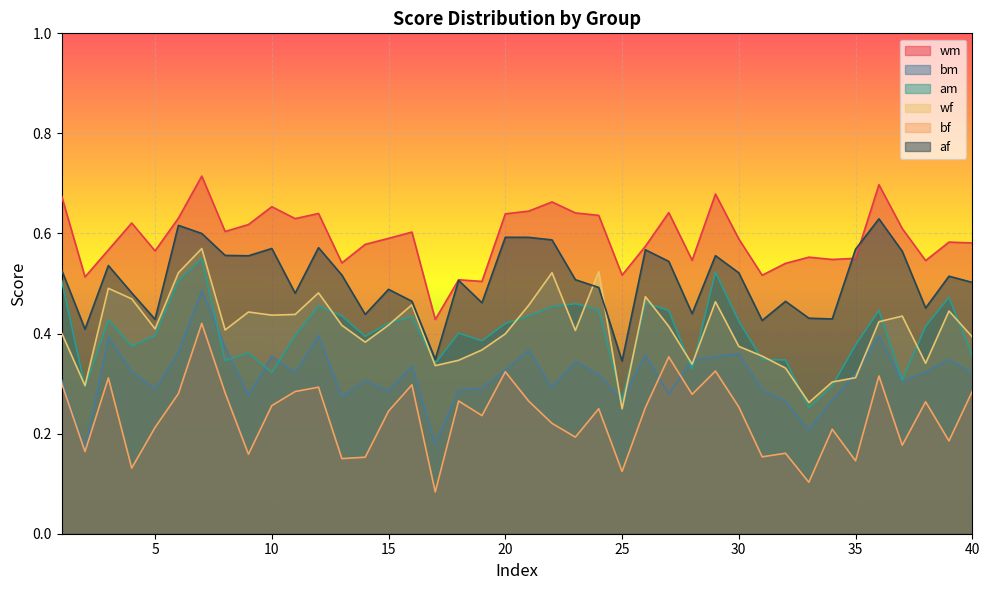

True or false: am and bf intersect in this chart.

False